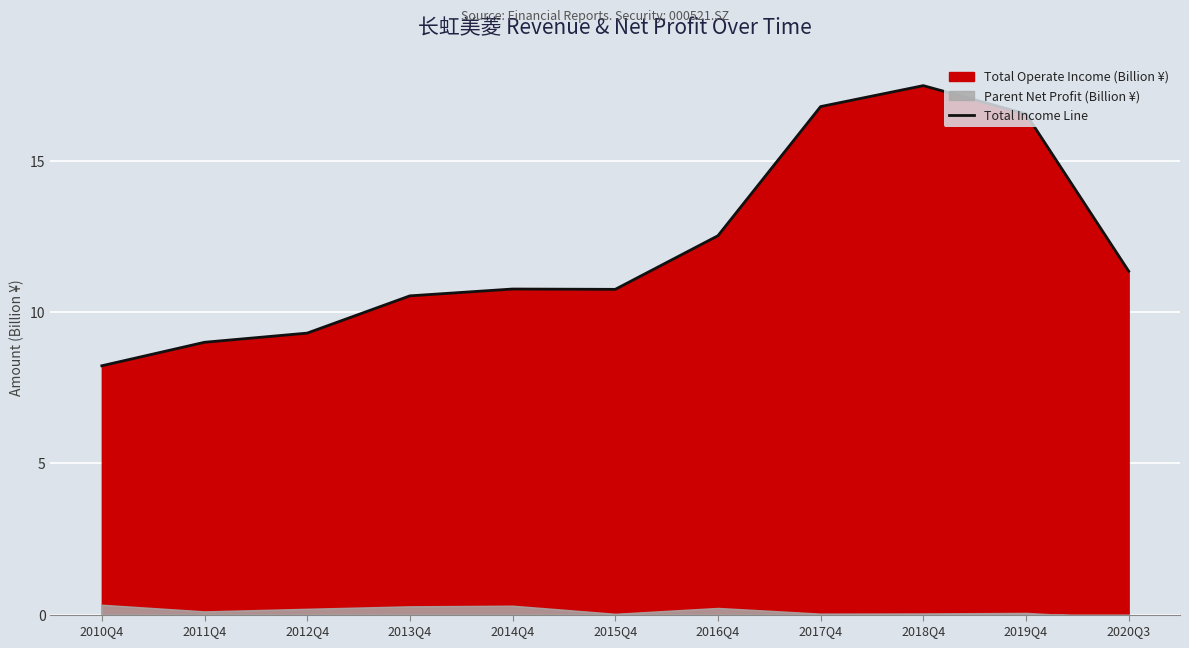

The value at 2020Q3 is 11.4. True or false?

True